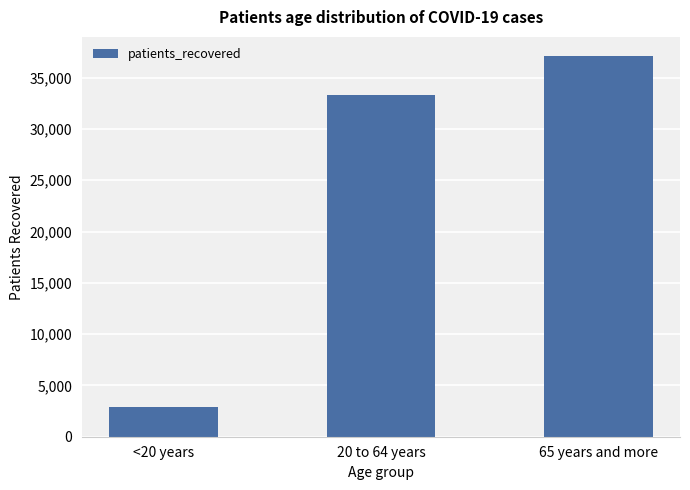

What is the change in value from <20 years to 20 to 64 years?

+30421